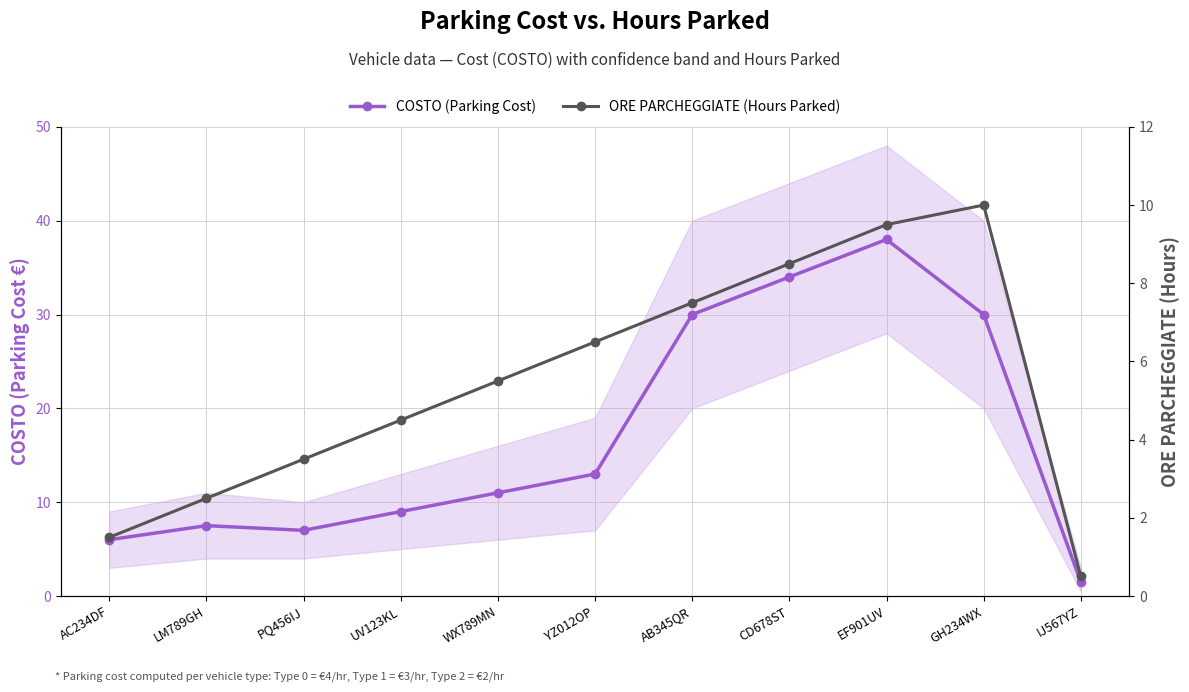

What are all the series names shown in the legend?

COSTO (Parking Cost), ORE PARCHEGGIATE (Hours Parked)